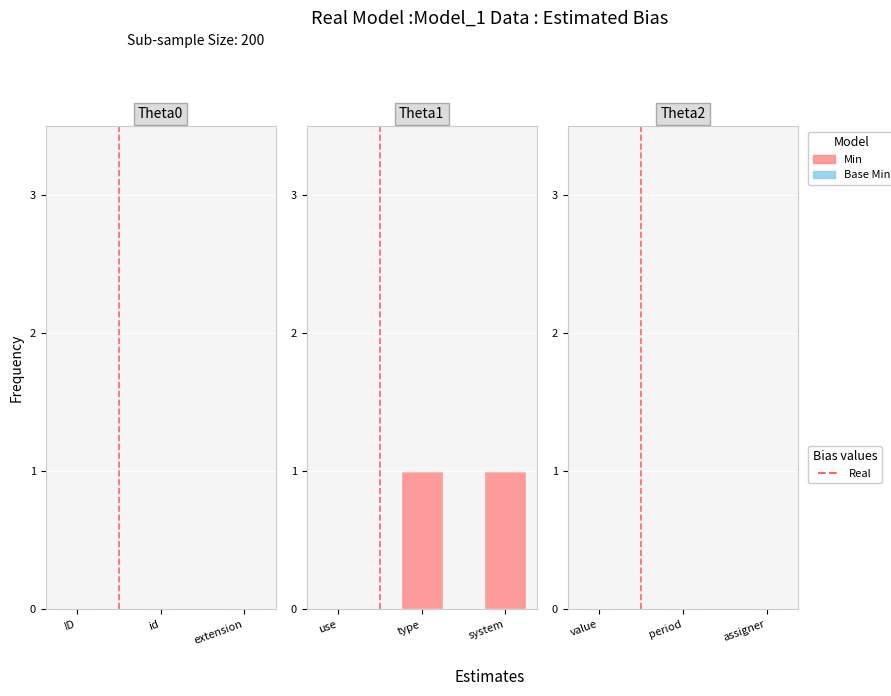

What is the change in value from use to type?

+1